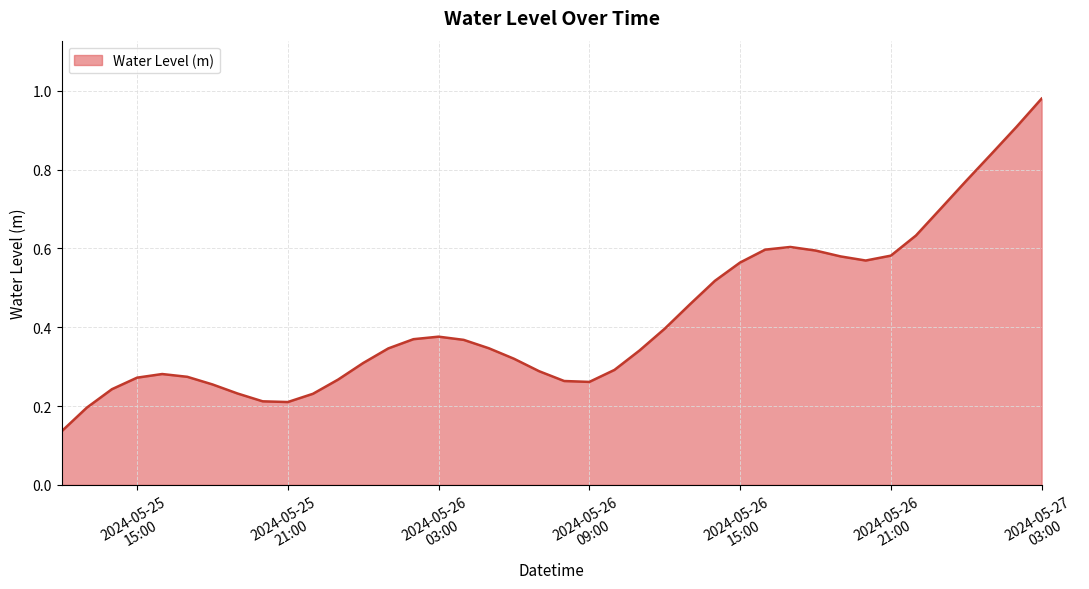

What is the minimum value shown in the chart?

0.1